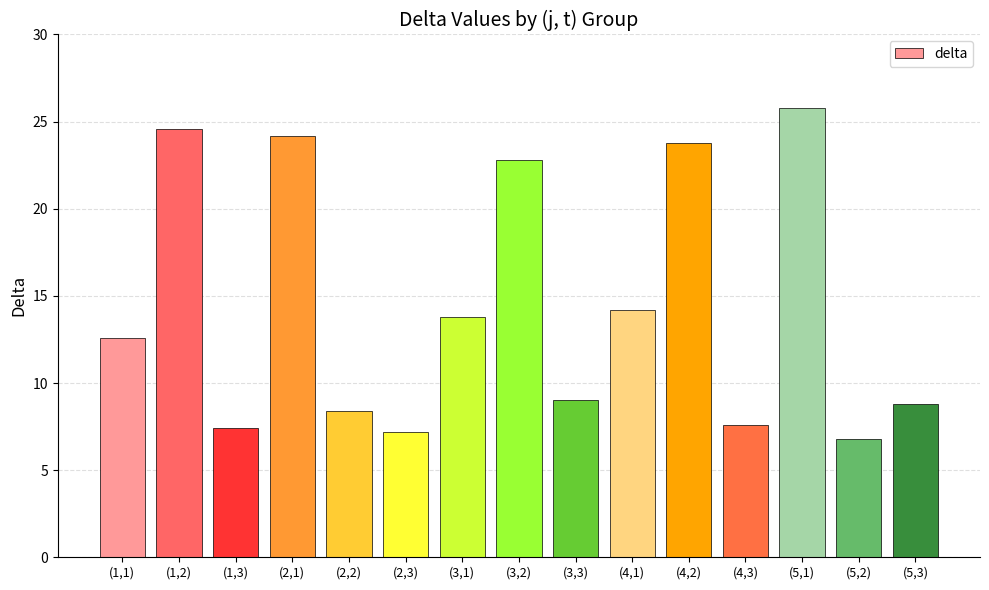

Approximately how many times larger is the value at (1,1) compared to (5,2)?

1.9